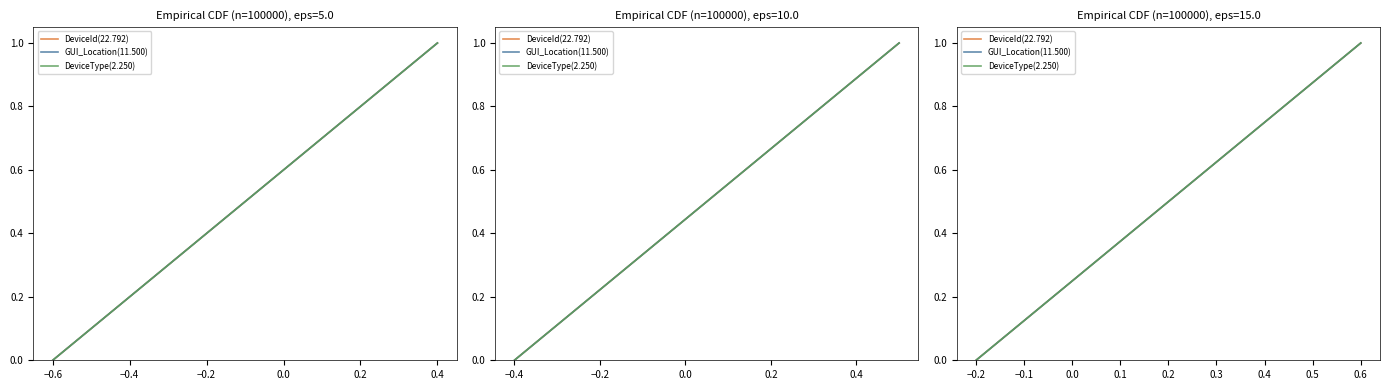

Which series has the largest total across all categories?

DeviceId(22.792)